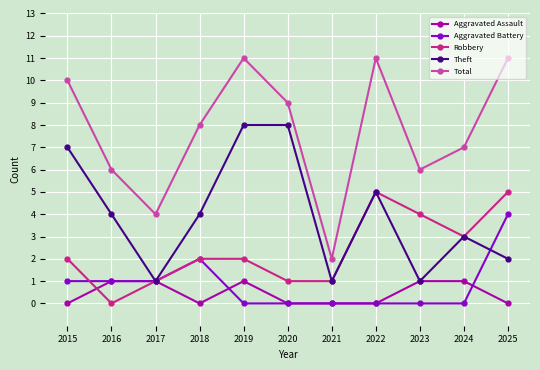

List the series in order of their peak value, highest first.

Total, Theft, Robbery, Aggravated Battery, Aggravated Assault